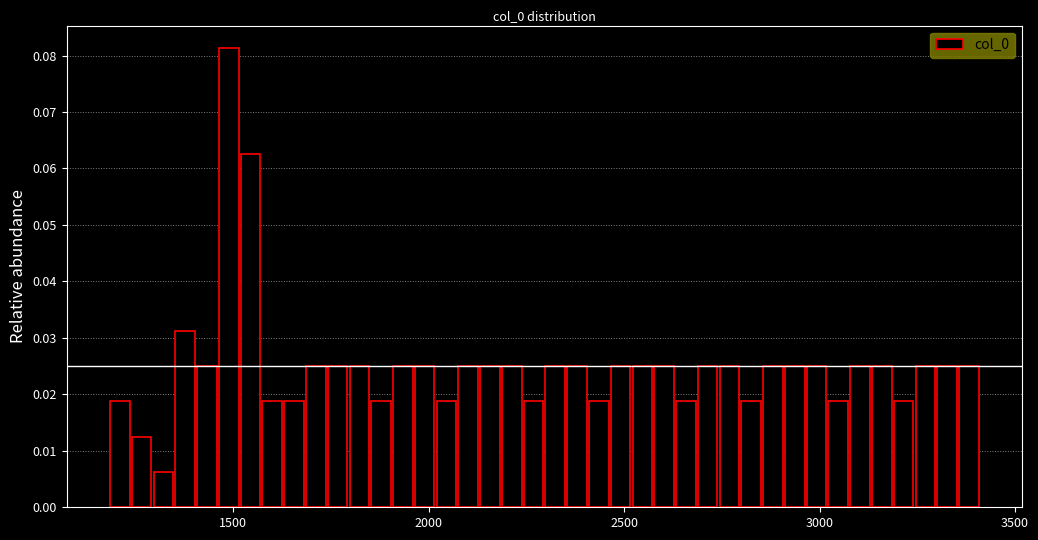

Around what value on the x-axis is the tallest bar? Give the approximate position of its centre, as read against the axis.

1500